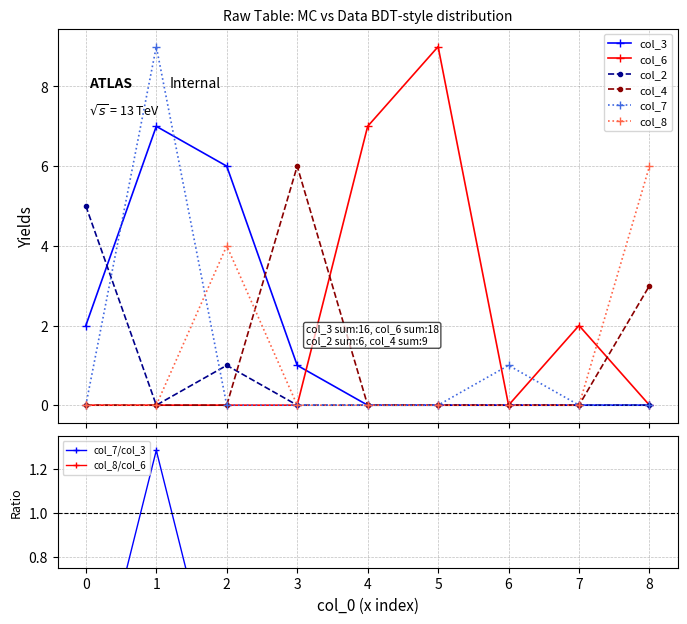

Does the chart have visible grid lines?

Yes